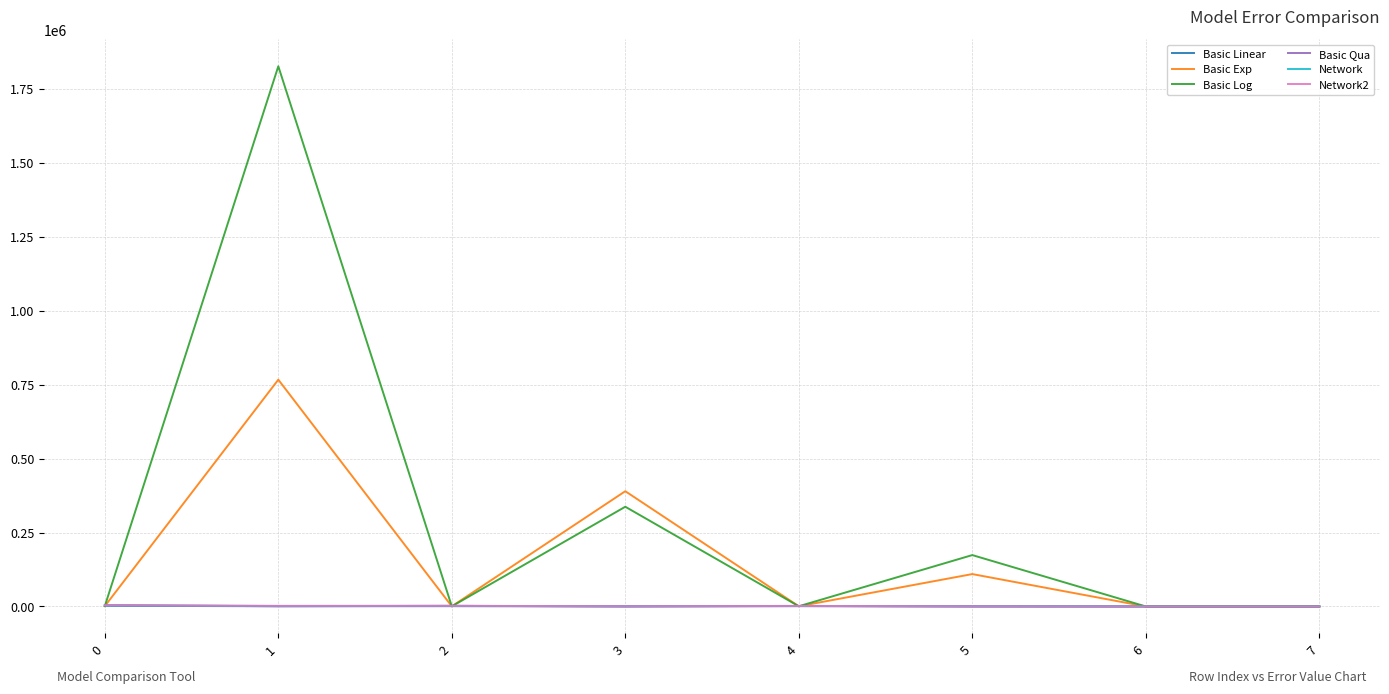

Which series has the largest range (max minus min)?

Basic Log